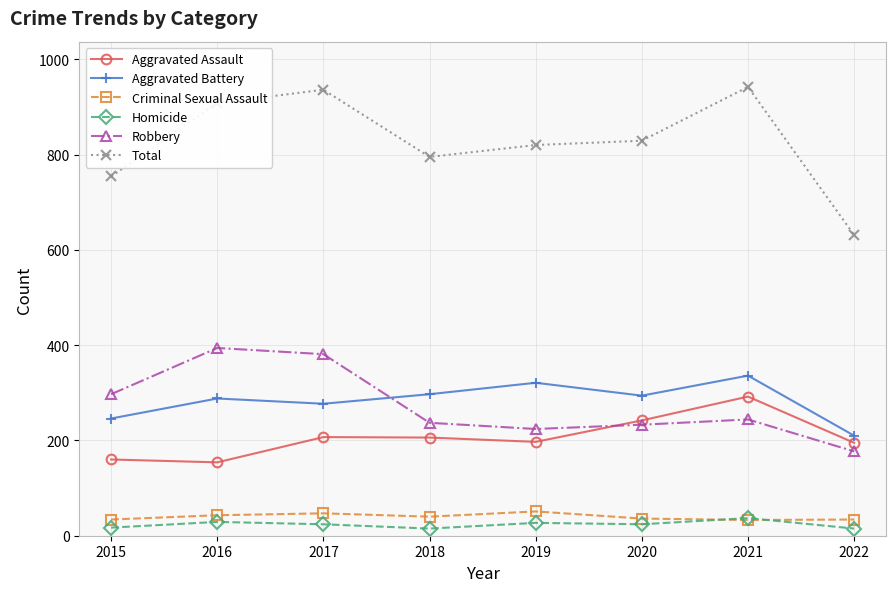

What is the difference between the highest and lowest values at 2021?

909